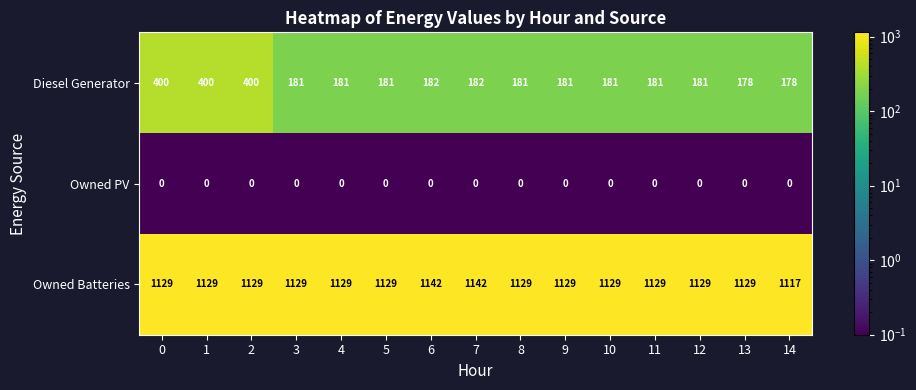

At 9, list the series in order from largest to smallest.

Owned Batteries, Diesel Generator, Owned PV